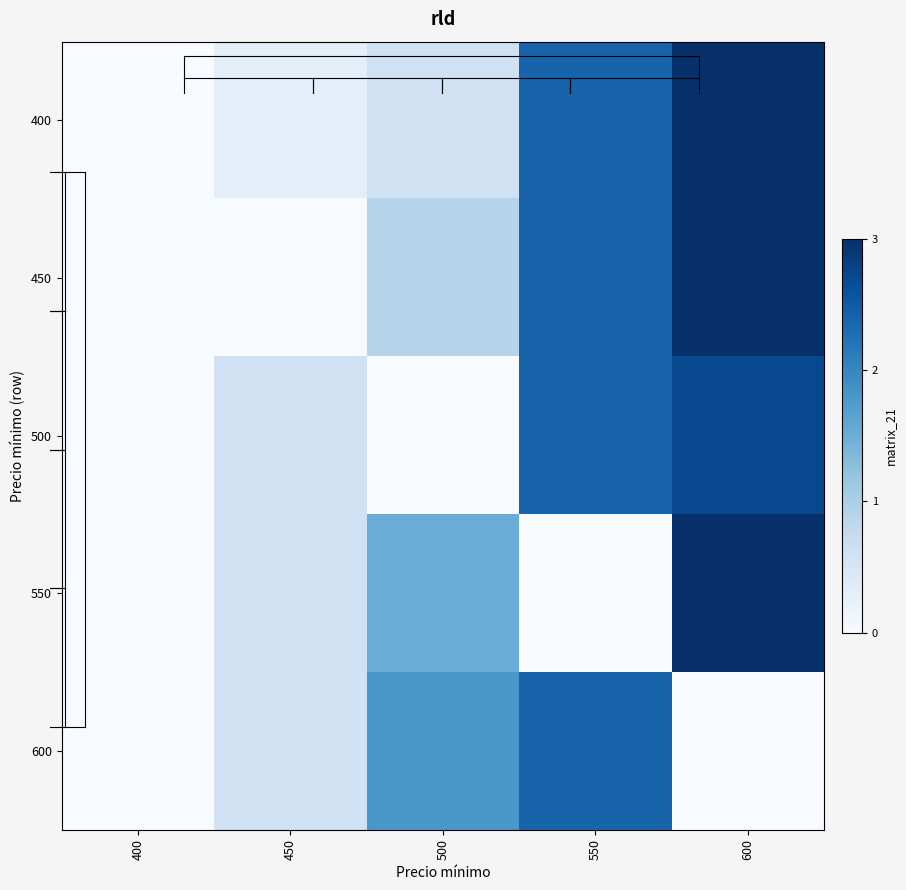

Between 400 and 500, which series saw the biggest shift?

600